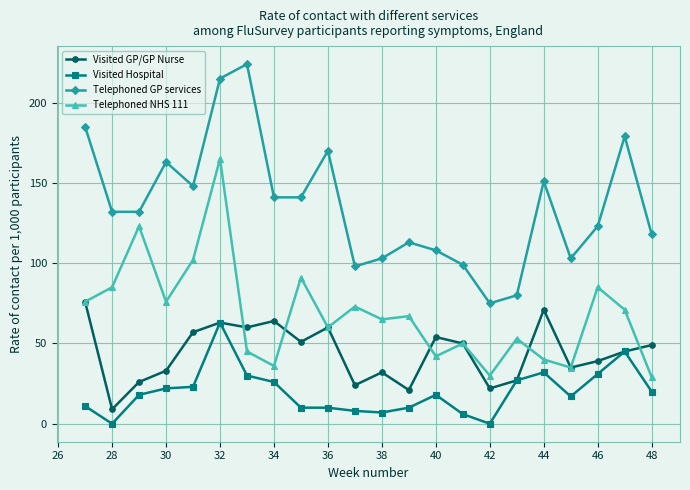

What is the value of the Telephoned GP services point at the 20th from the left?

123